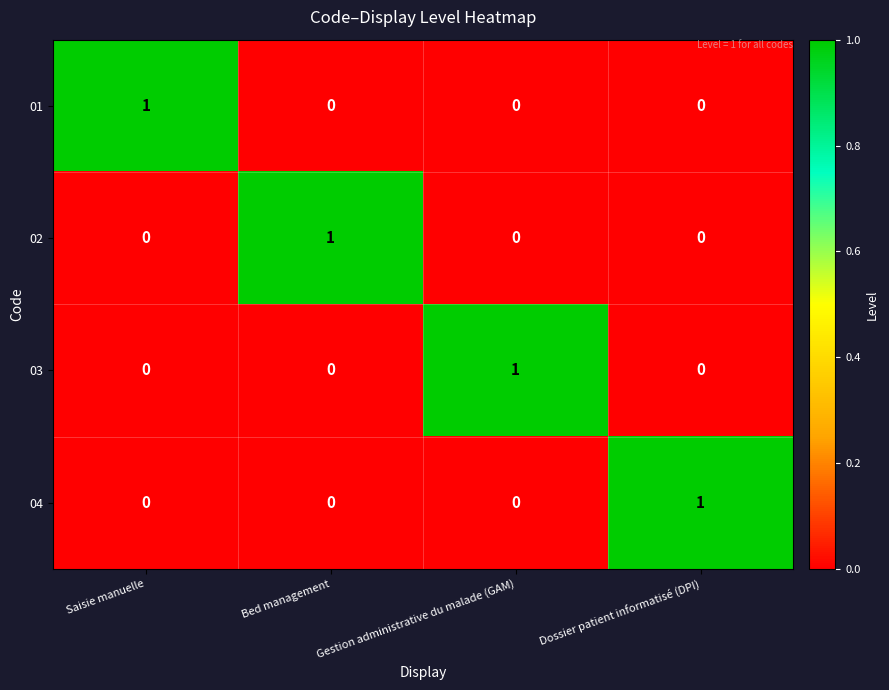

At which label does 04 reach its peak?

Dossier patient informatisé (DPI)